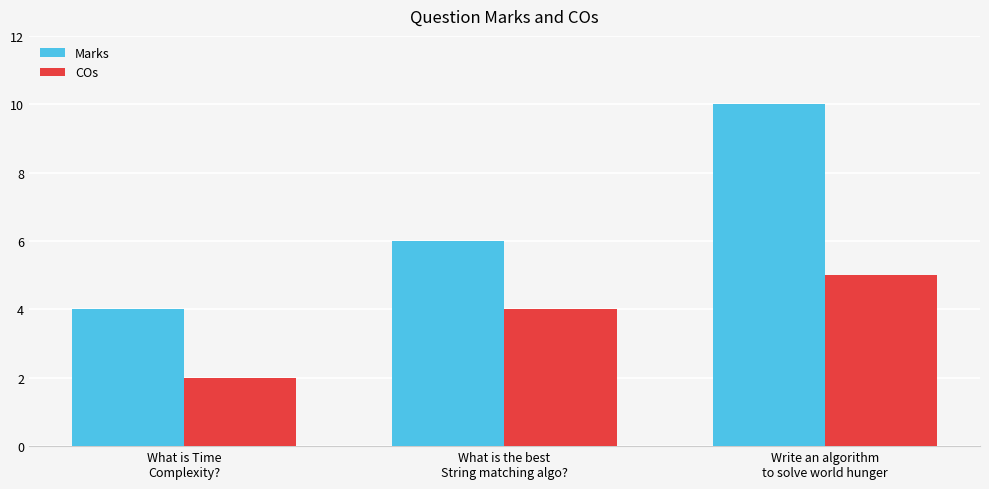

Between What is the best
String matching algo? and Write an algorithm
to solve world hunger, which series saw the biggest shift?

Marks